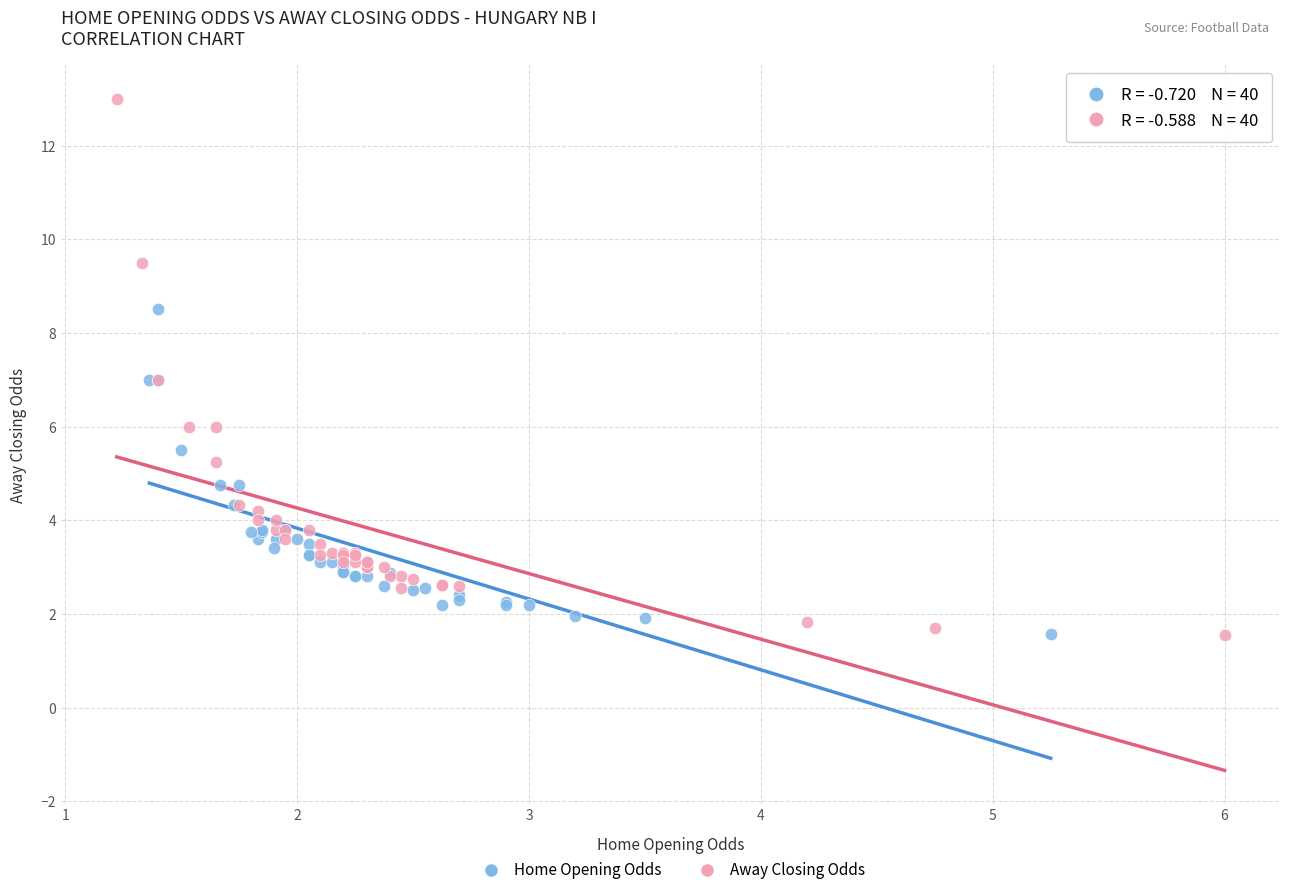

Which series has the widest spread of Y values?

Away Closing Odds